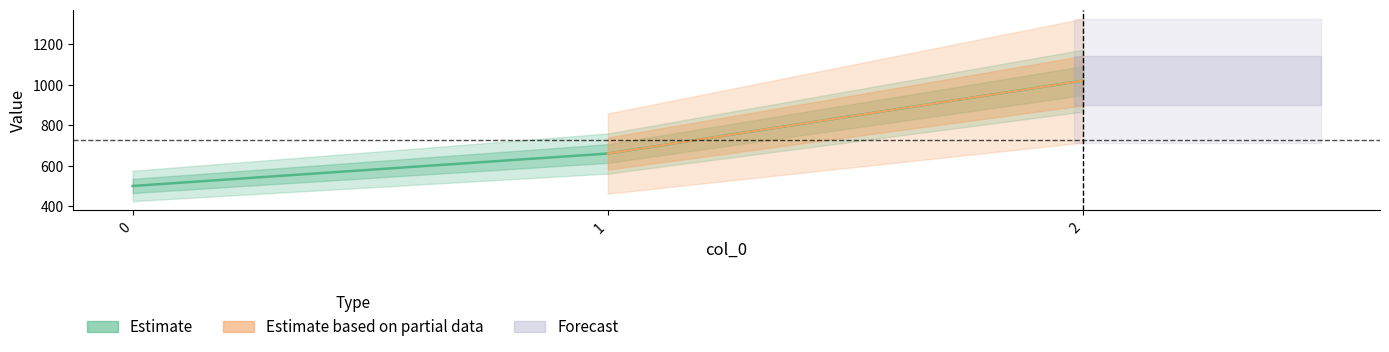

Which has a higher value, 1 or 2?

2